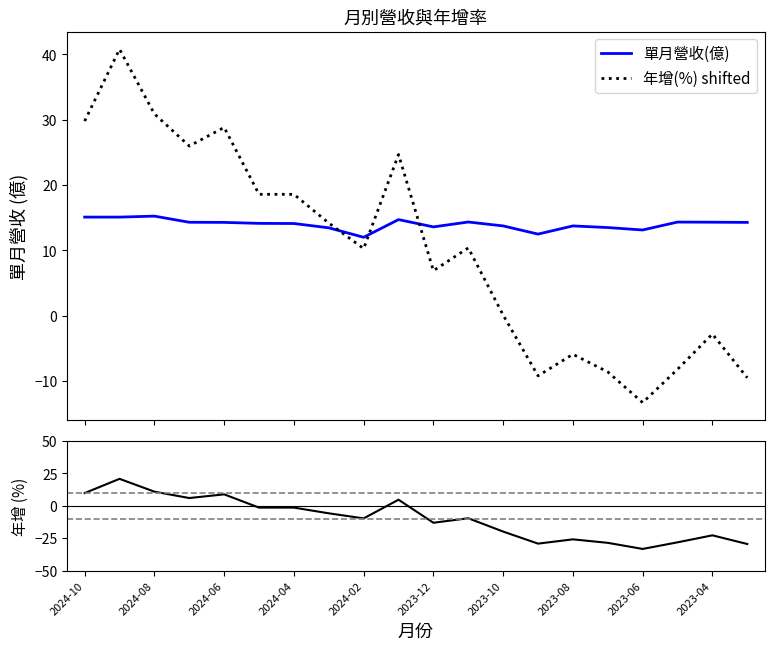

How many times do 單月營收(億) and 年增(%) shifted cross each other?

3